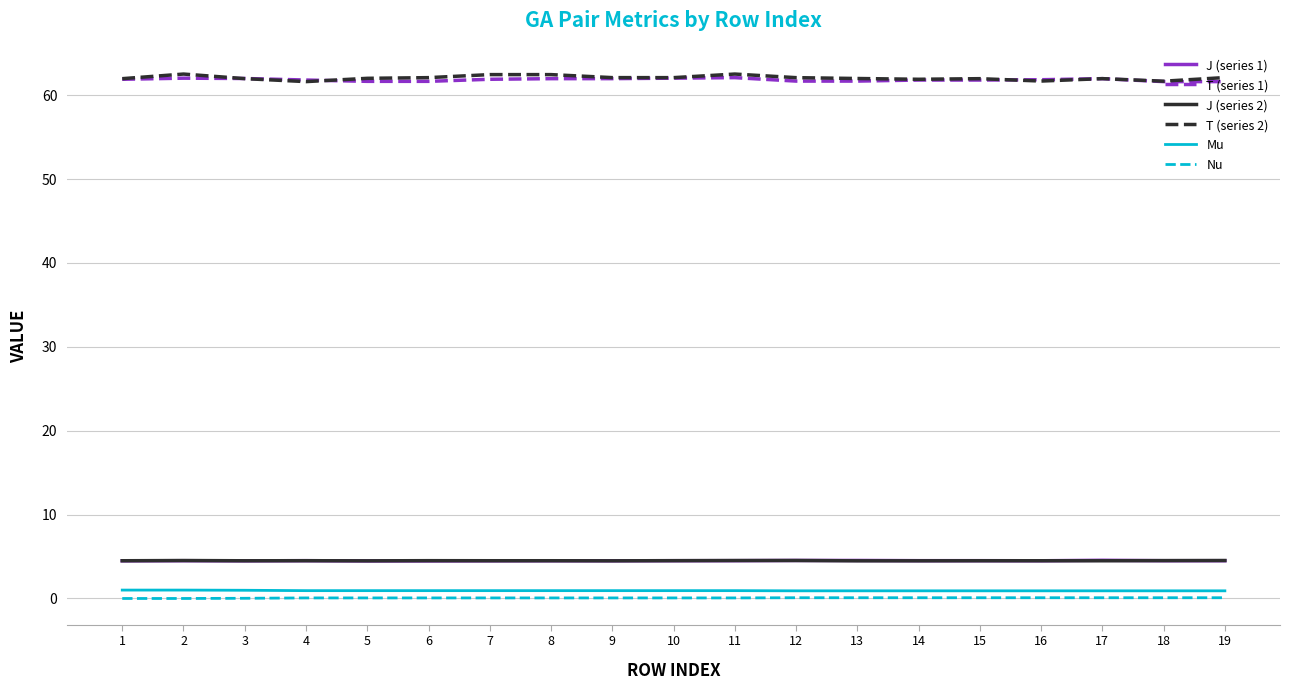

The T (series 2) series shows 62.1 at 19. True or false?

True